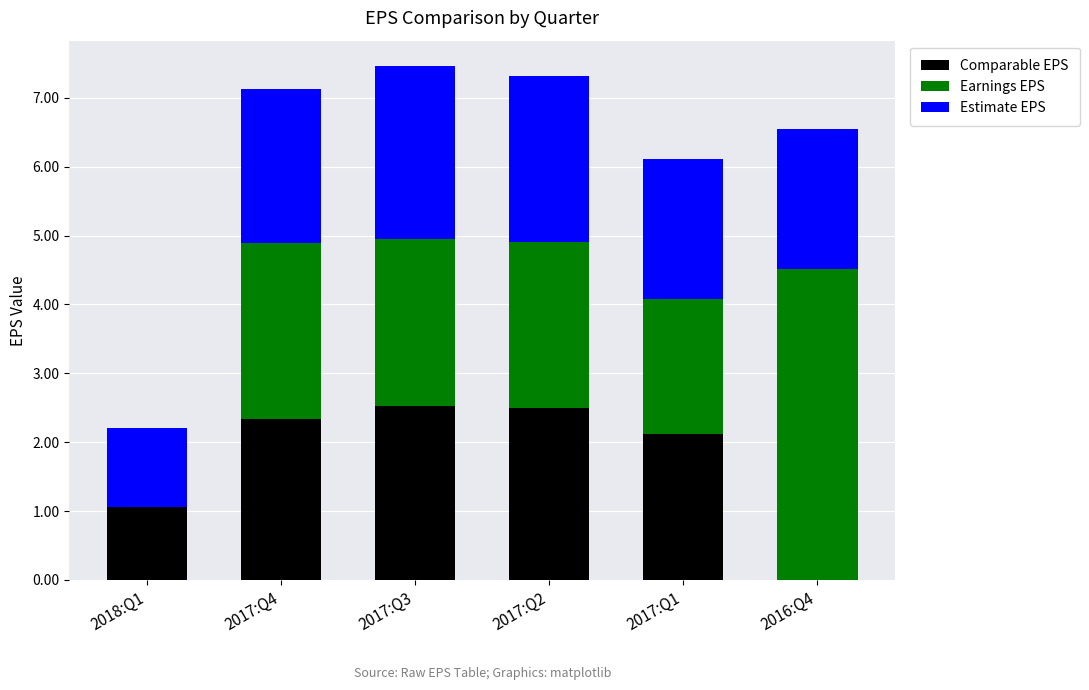

True or false: Comparable EPS has a value of 4.1 at 2017:Q3.

False